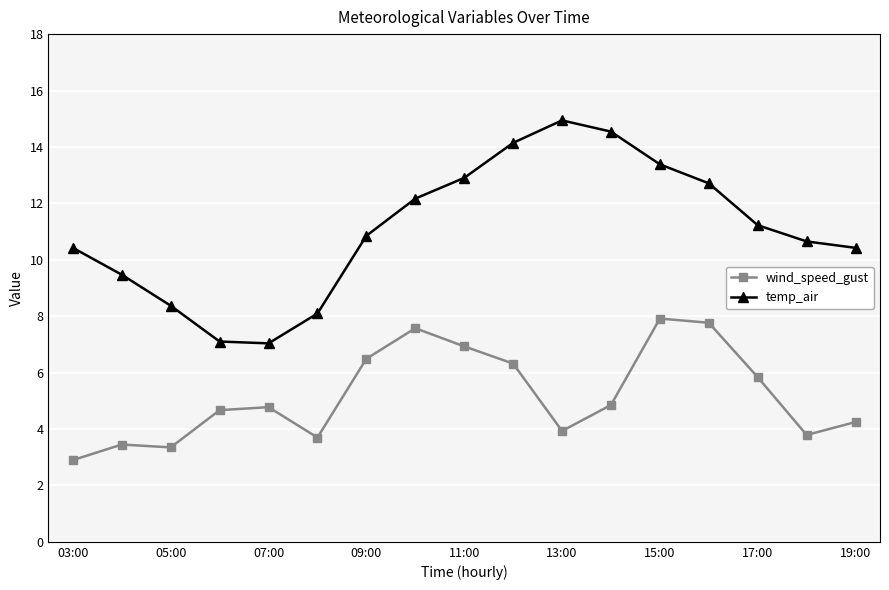

What is the value of the wind_speed_gust point at the 10th from the left?

6.3